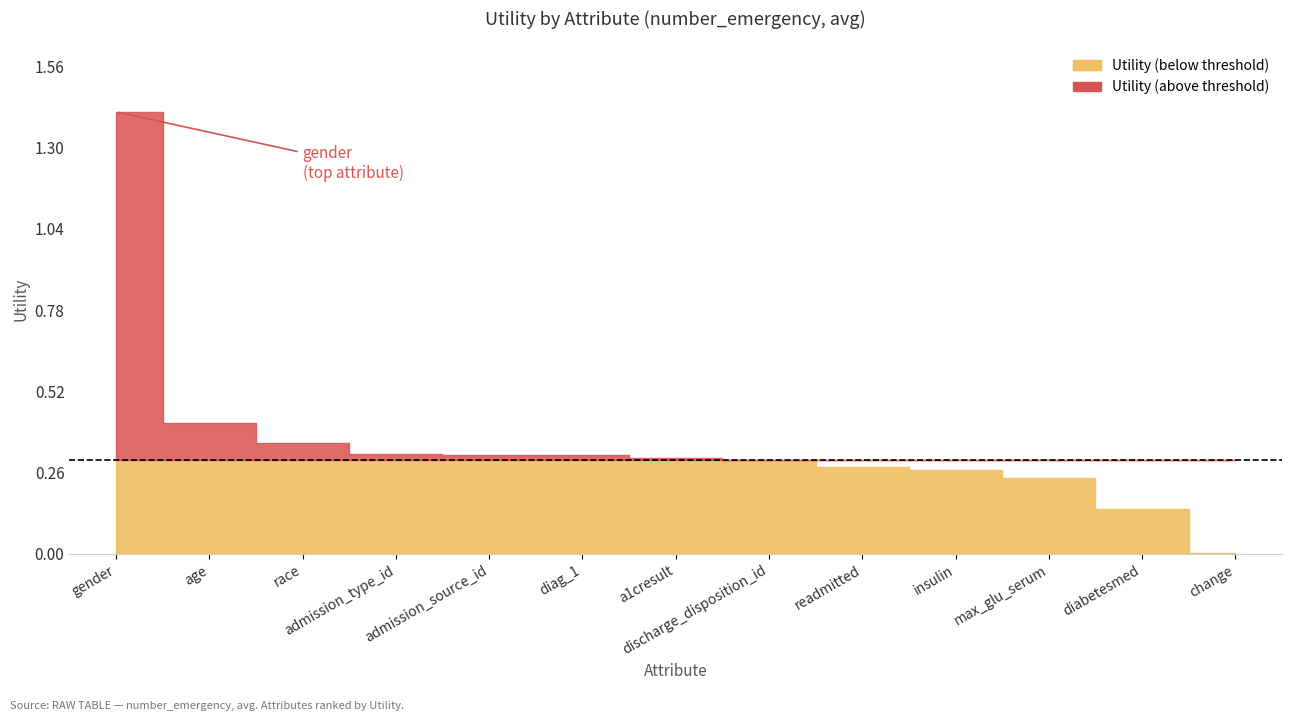

At which category does the chart reach its peak across all series?

gender